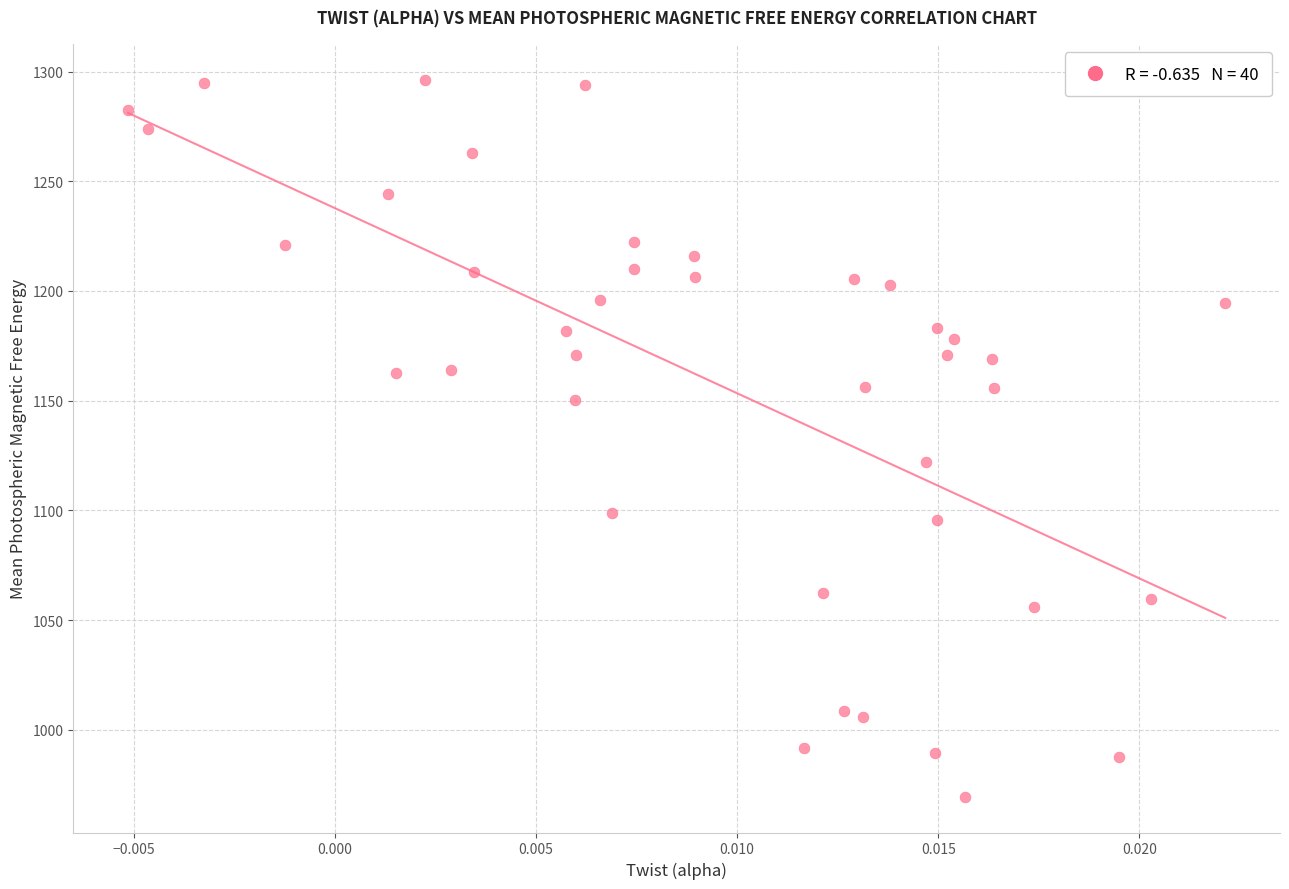

What is the range of Y values (max minus min)?

326.7